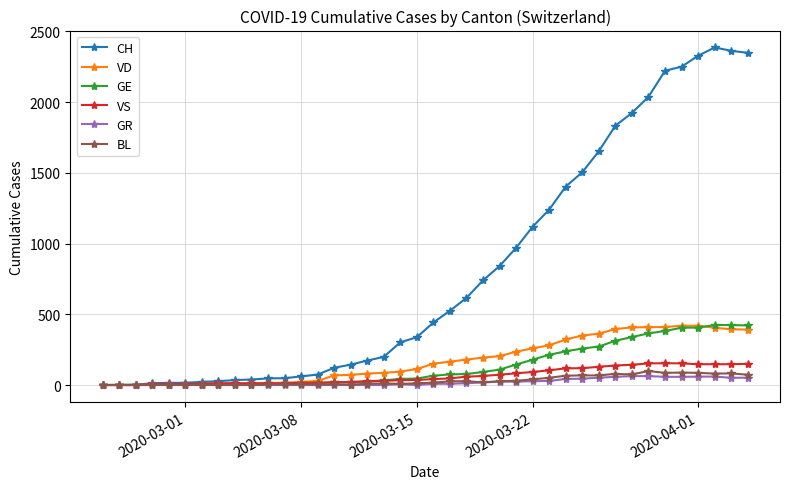

Which series has the widest spread of values?

CH